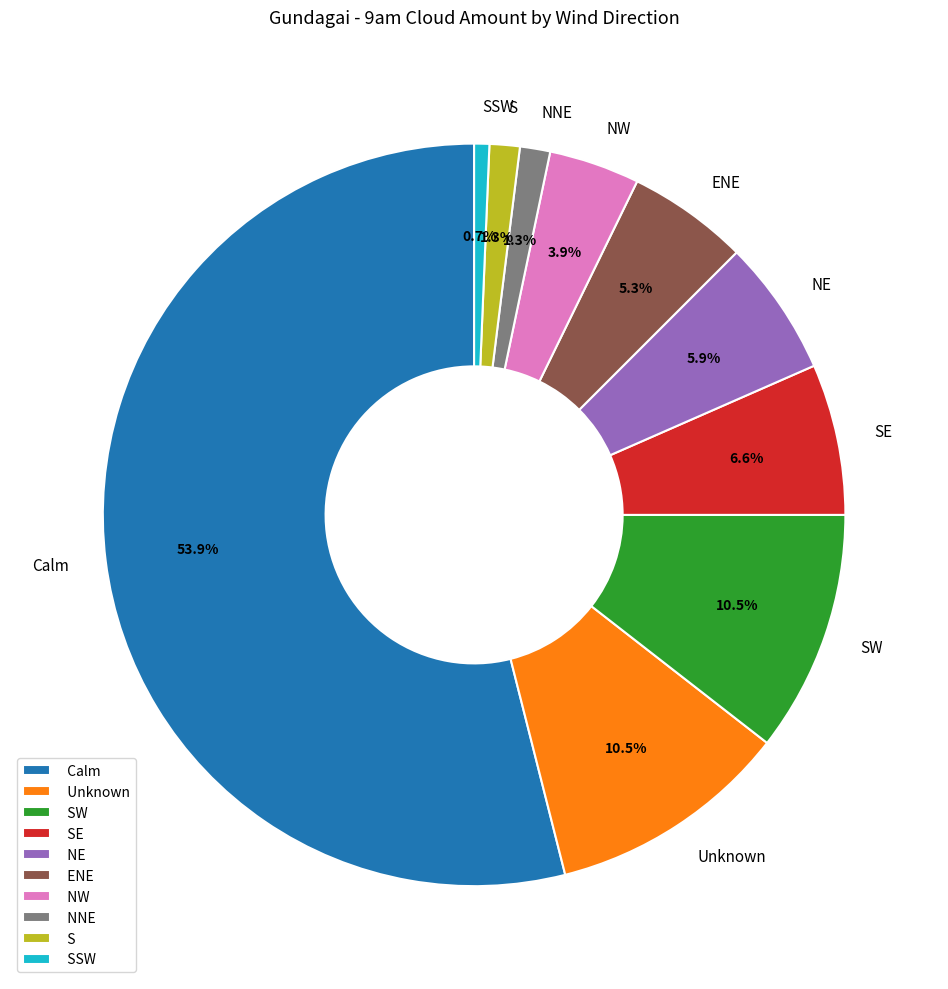

What is the largest slice in the pie chart?

Calm